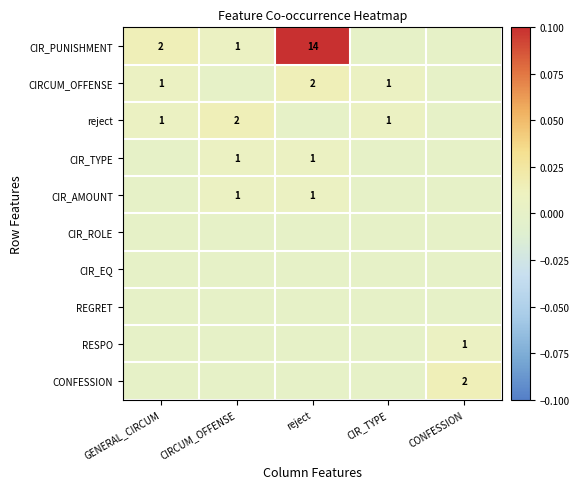

The value of CIRCUM_OFFENSE at CIR_TYPE is 0. True or false?

False